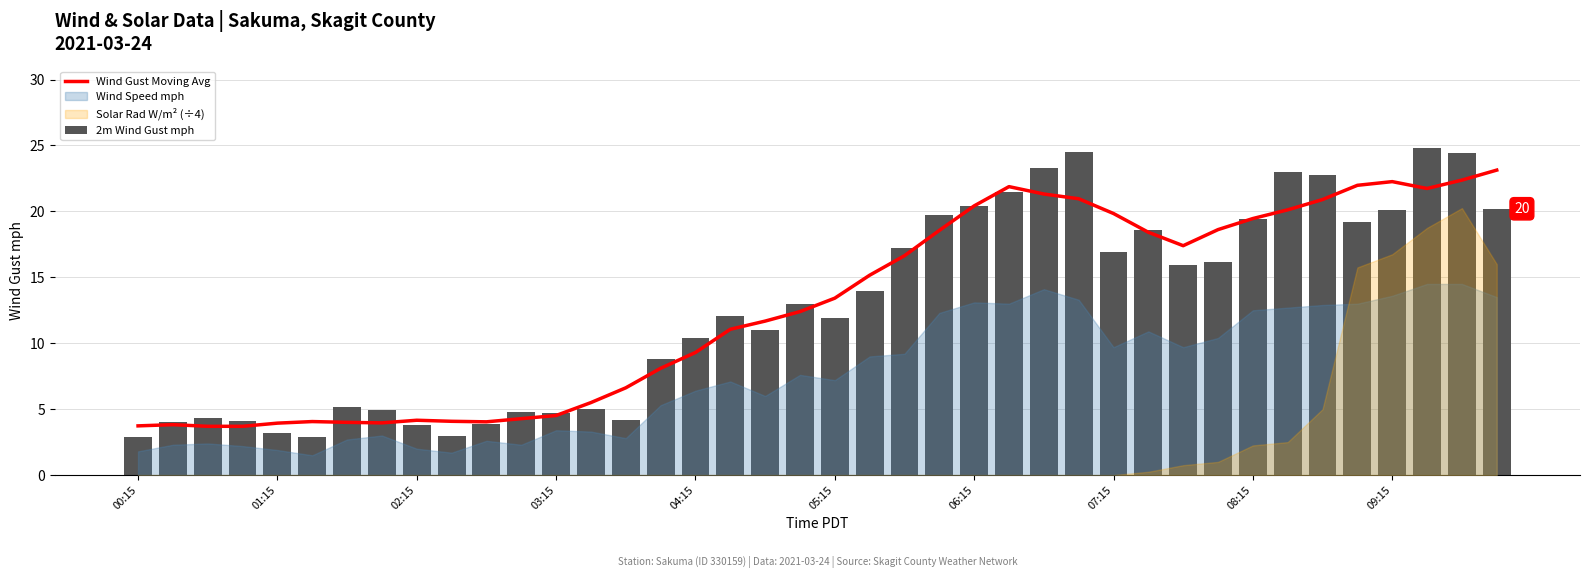

What is the difference between the maximum and minimum values in the Wind Gust Moving Avg series?

19.4